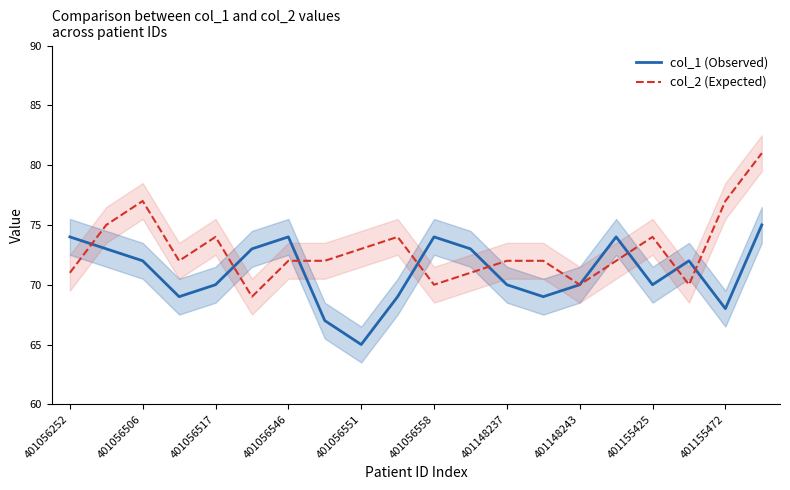

Is it true that col_1 (Observed) equals 110 at 401155472?

False